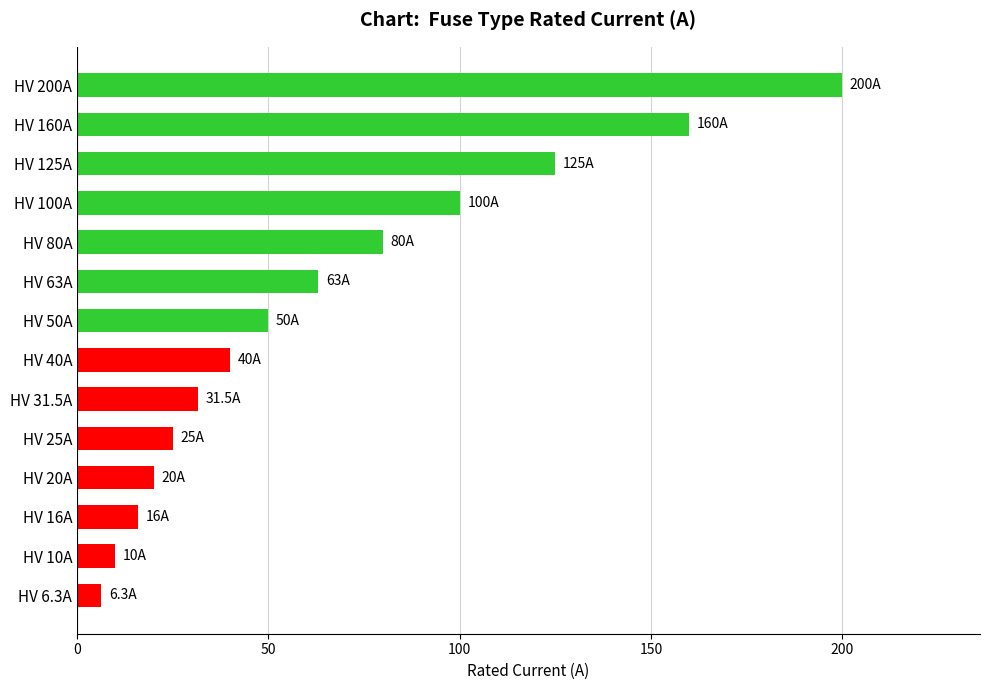

Which label corresponds to the largest value in the chart?

HV 200A